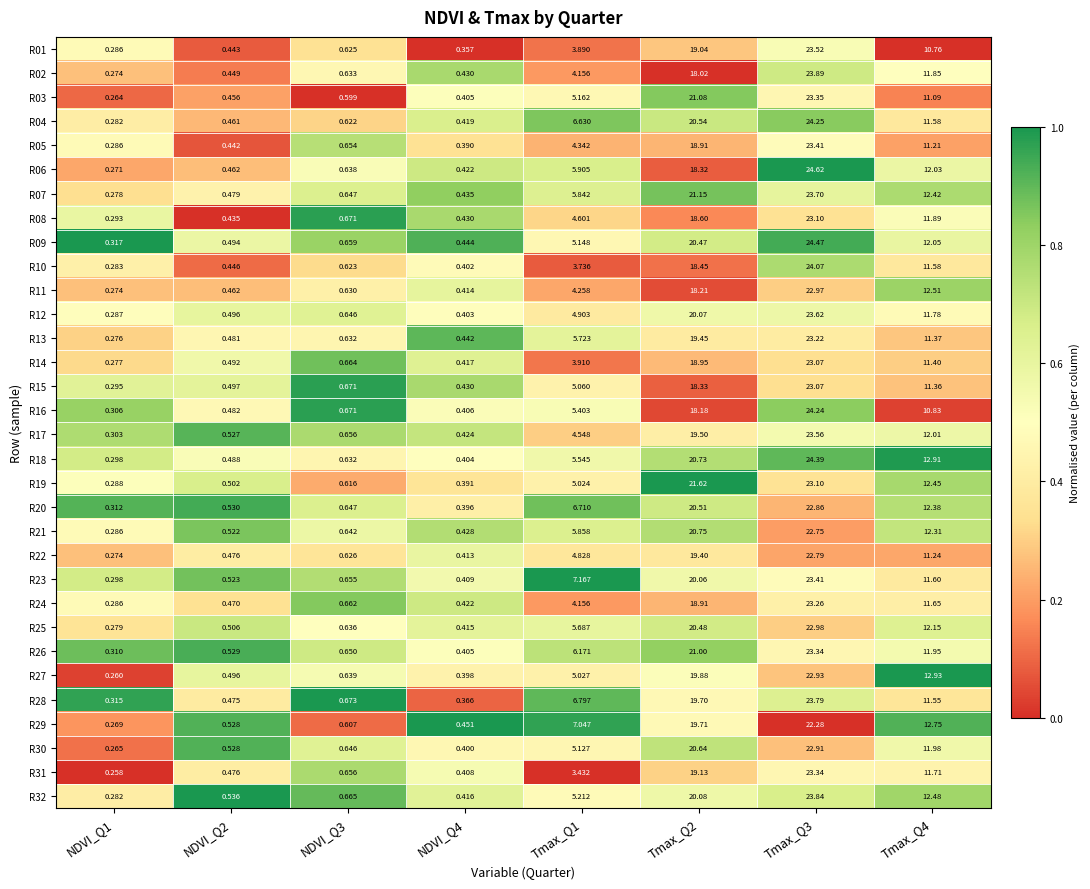

Is the value of R11 at Tmax_Q1 greater than the value of R31 at NDVI_Q1?

Yes